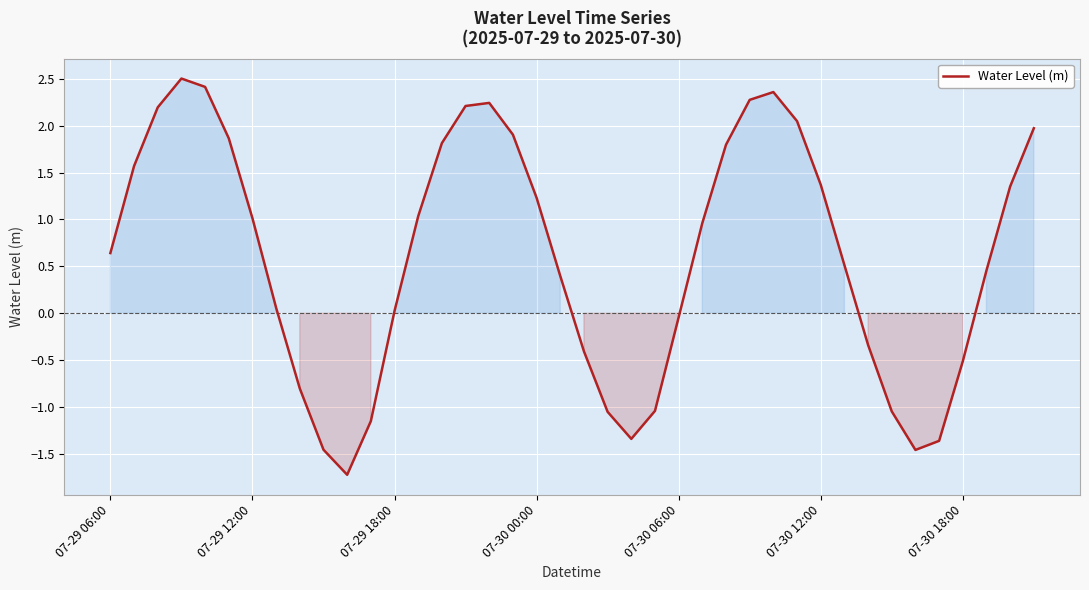

What is the minimum value shown in the chart?

-1.7